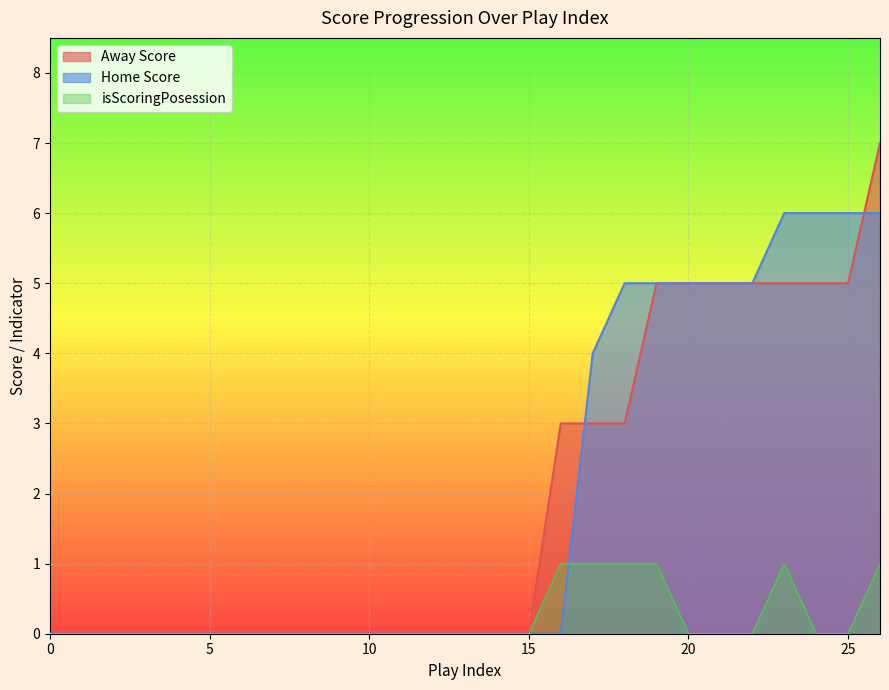

How many positive values does the Away Score series have?

11